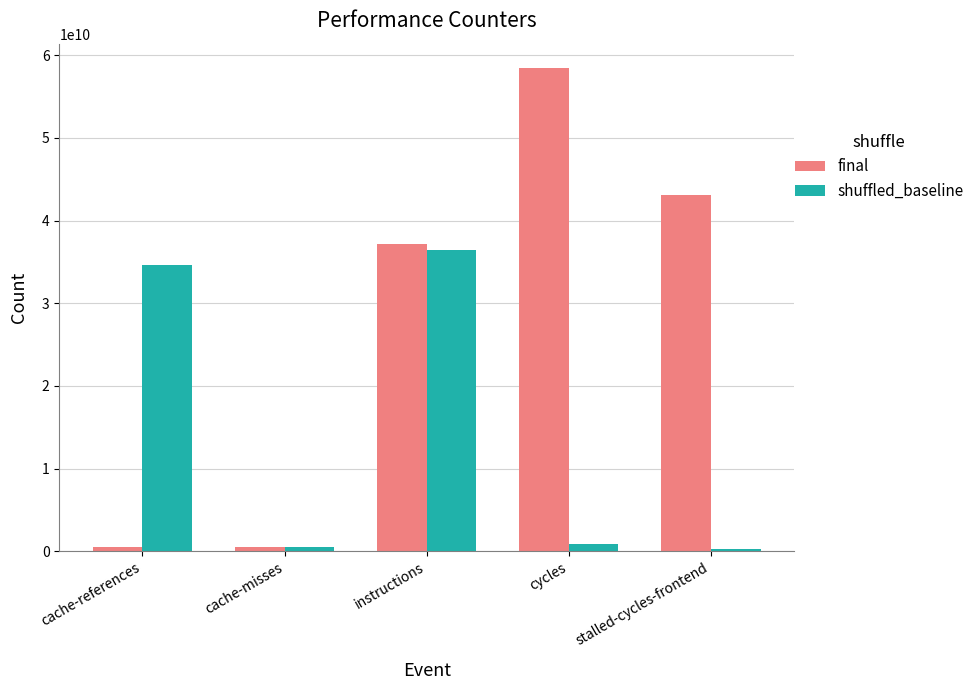

What is the label of the 2nd bar from the left?

cache-misses